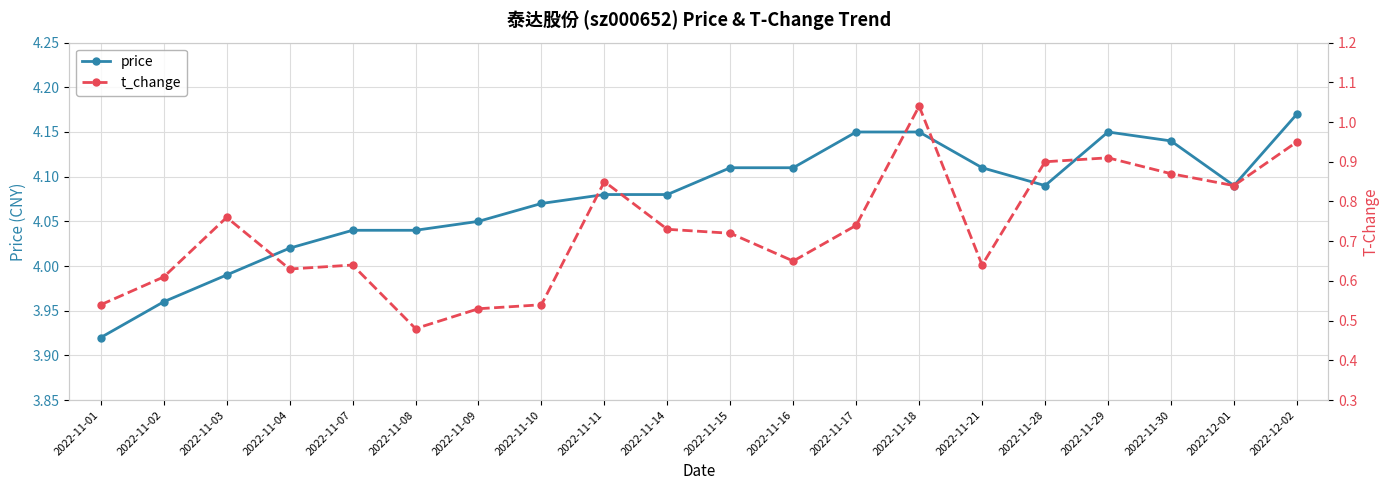

What is the average value of the price series?

4.1